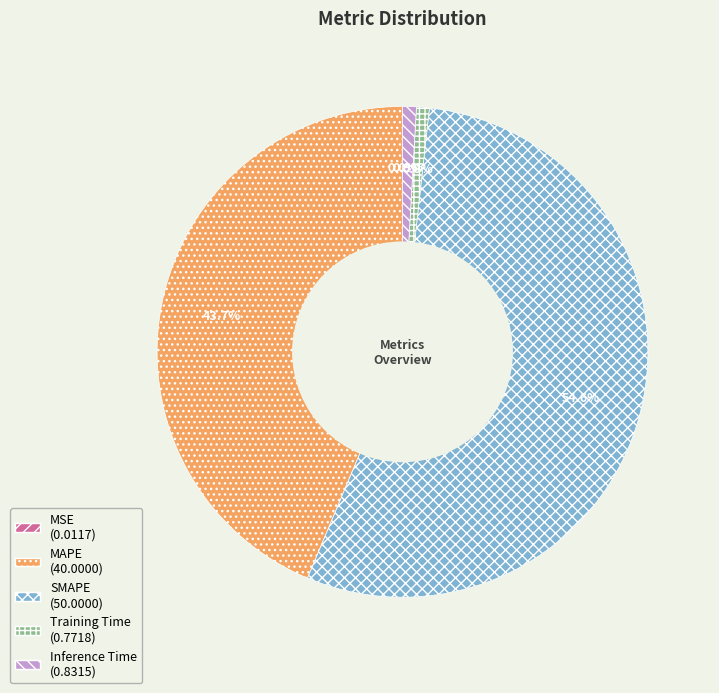

What is the largest slice in the pie chart?

SMAPE